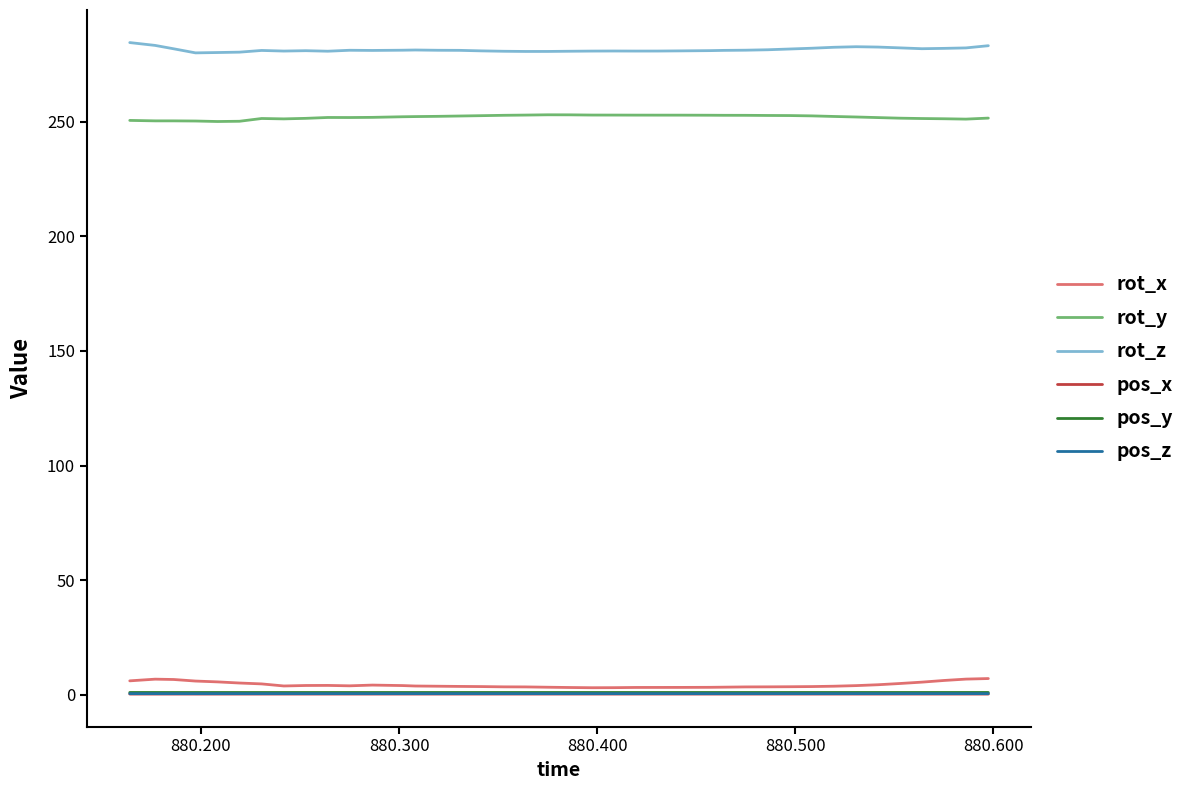

True or false: rot_z and rot_x intersect in this chart.

False